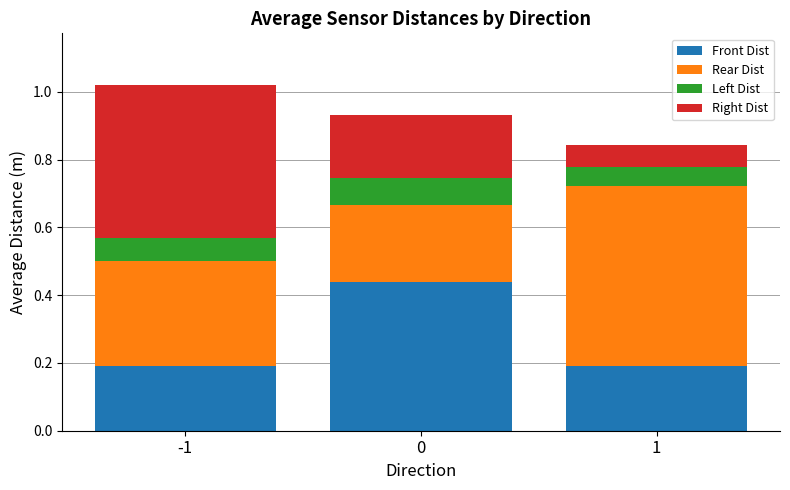

True or false: Front Dist has a value of 0.0 at 1.

False